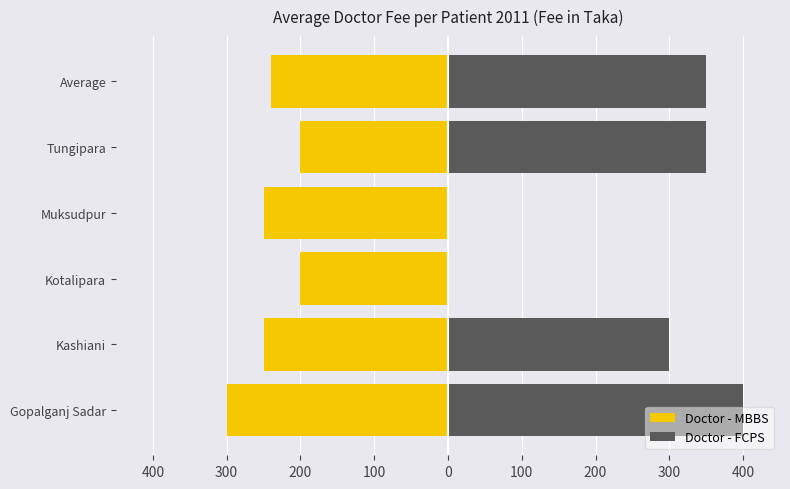

Reading left to right, list all the values displayed in this chart.

Doctor - MBBS: -300	-250	-200	-250	-200	-240
Doctor - FCPS: 400	300	0	0	350	350